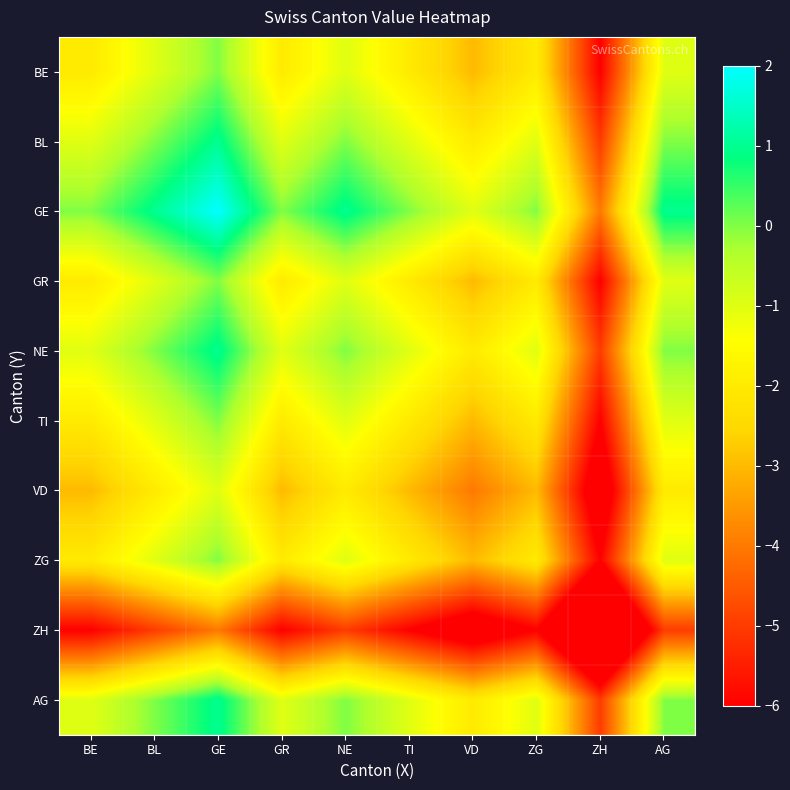

Between VD and BE, which is larger?

BE